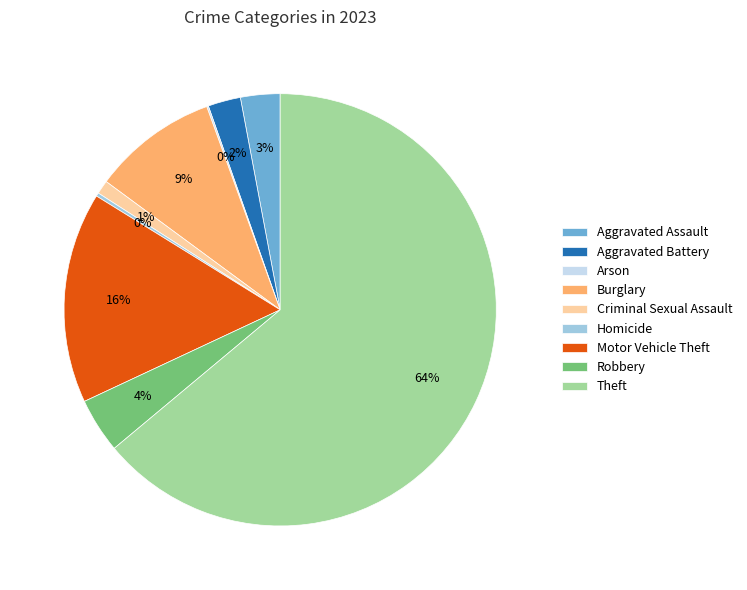

What percentage is the Robbery slice, to the nearest percent?

4%